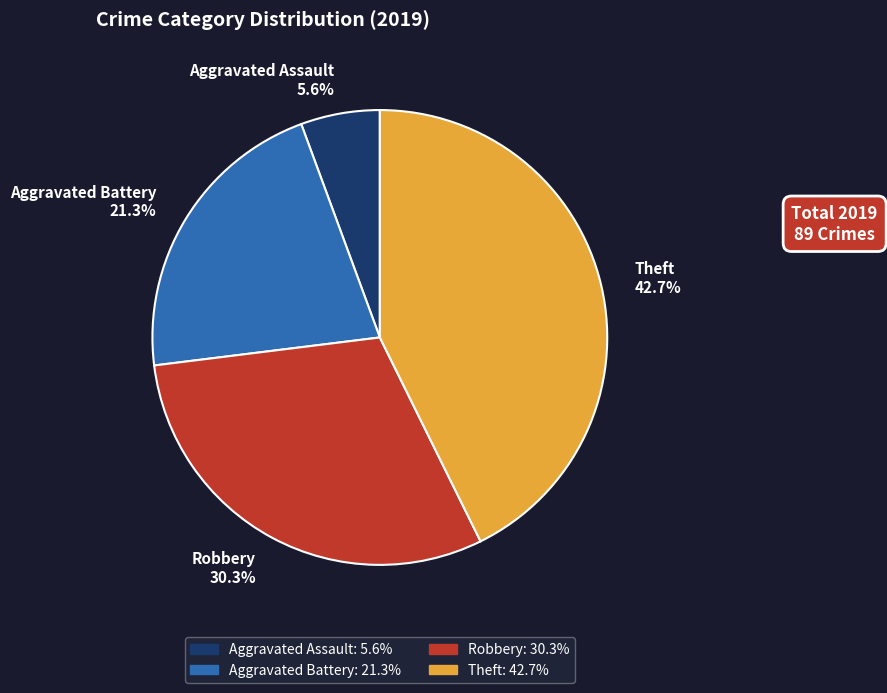

The Aggravated Assault slice represents 17% of the pie. True or false?

False